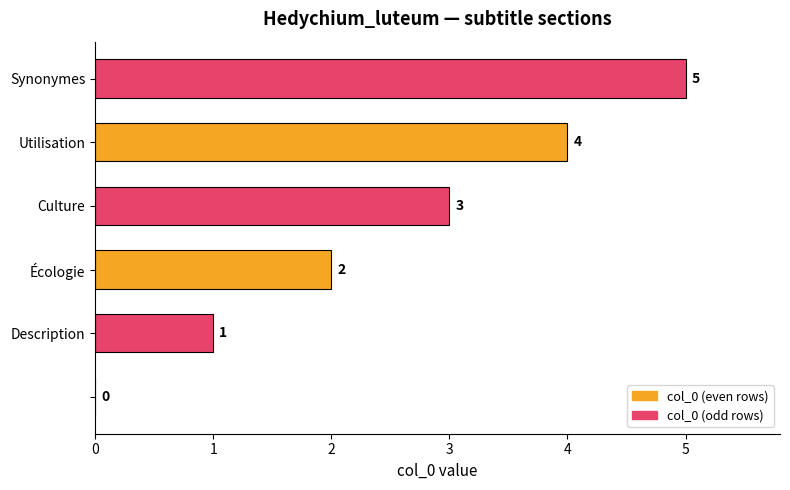

How many values are between 1 and 4?

4